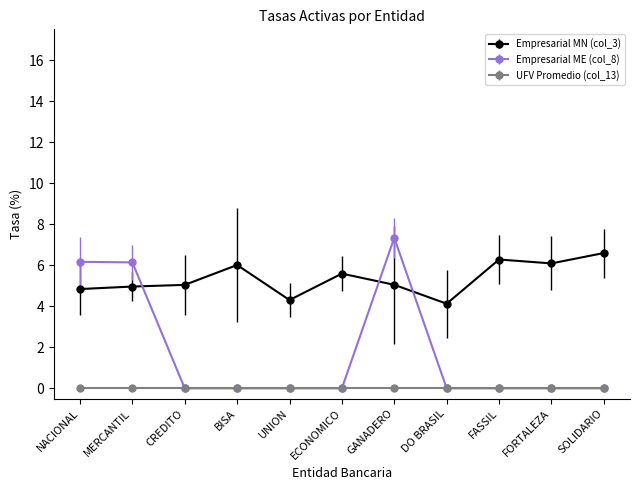

True or false: Empresarial ME (col_8) has more than 0 interior local peaks.

True